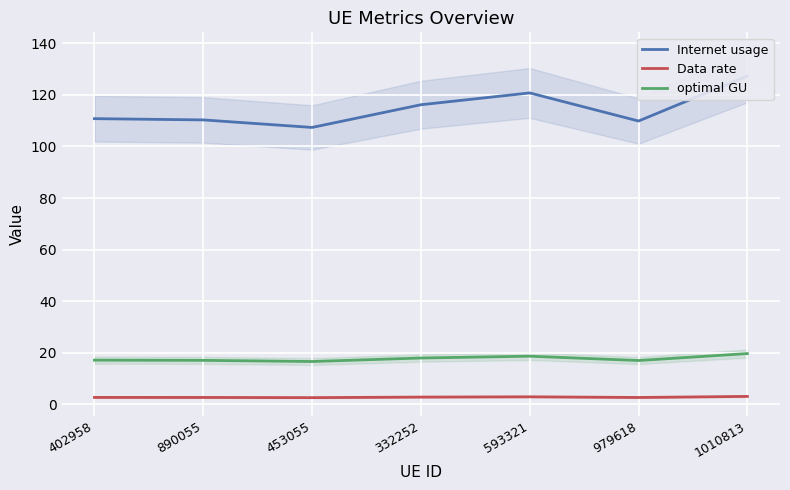

What is the lowest value of the optimal GU series?

16.6